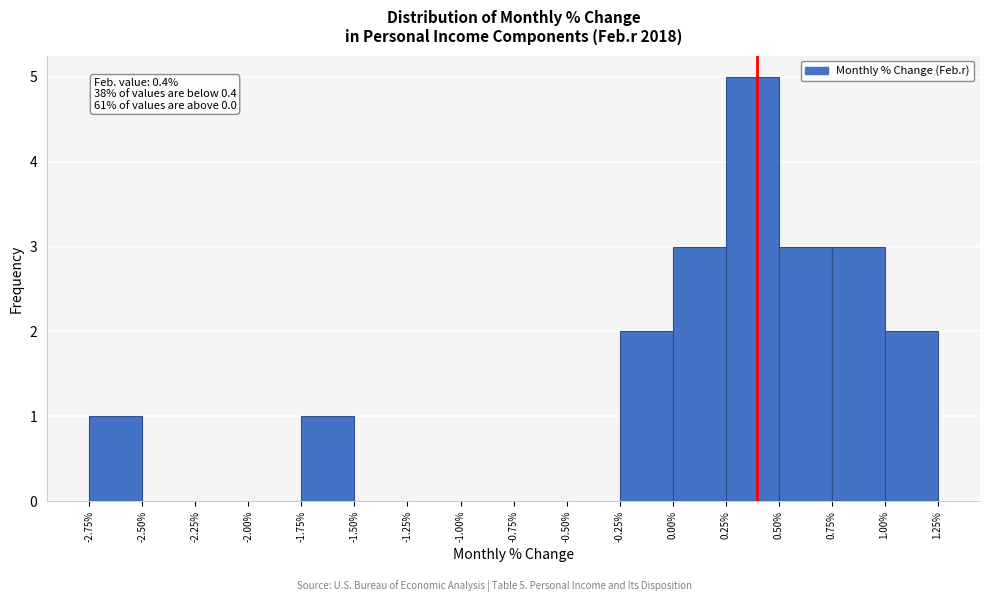

Over which range of the x-axis is the bar tallest?

0.25% to 0.50%